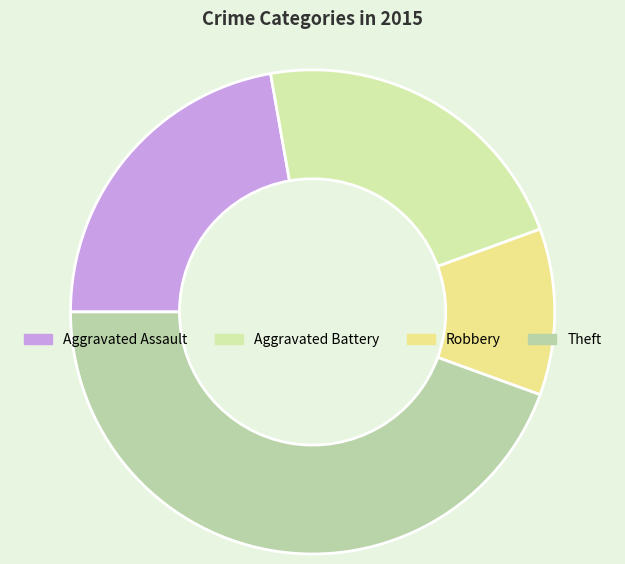

To the nearest percent, what is the average slice percentage?

25%